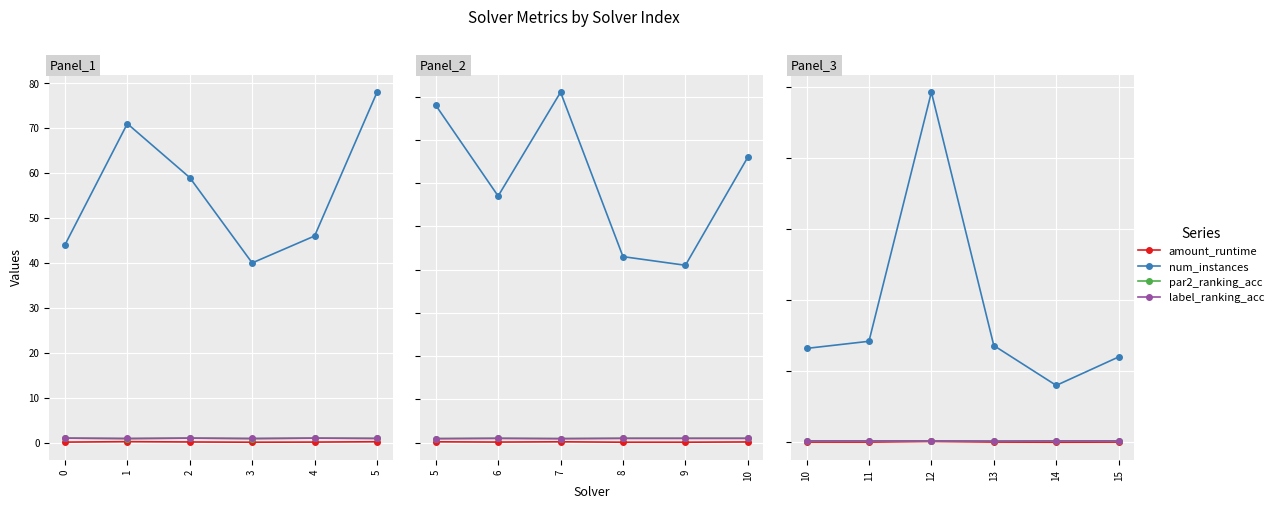

What is the value of the num_instances point at the 5th from the left?

40.0